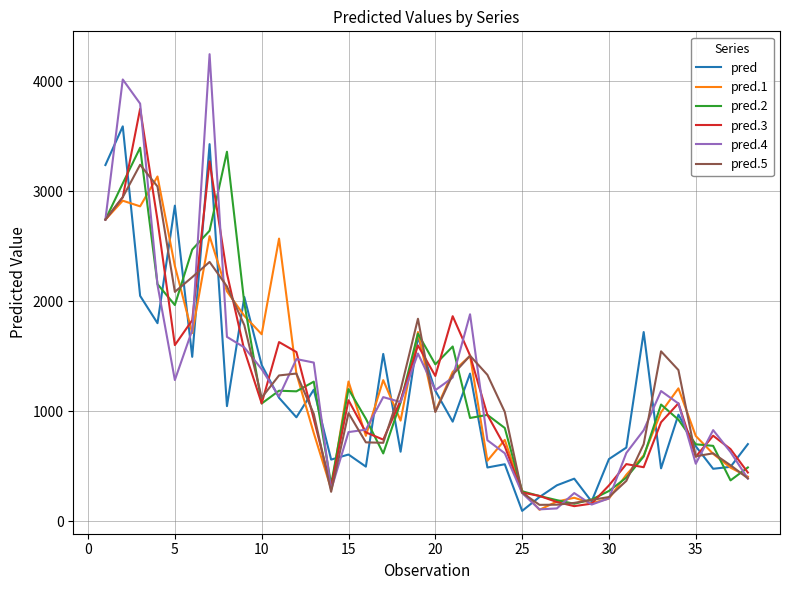

How many values in the pred.3 series are below 1073?

19